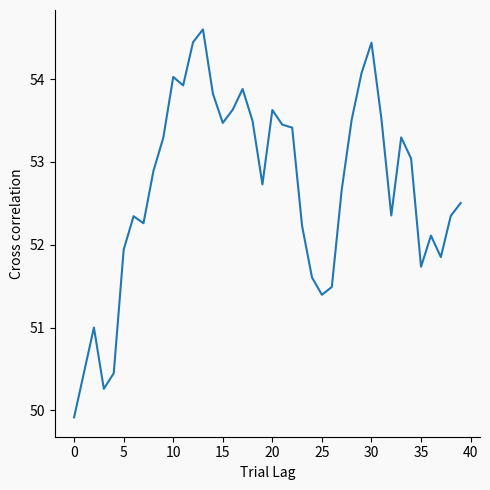

What is the greatest value displayed?

54.6